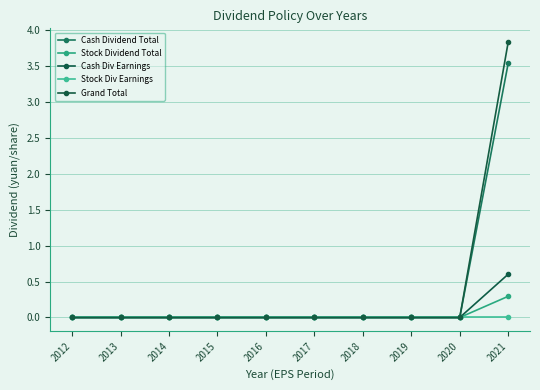

How many data points does each series have?

10